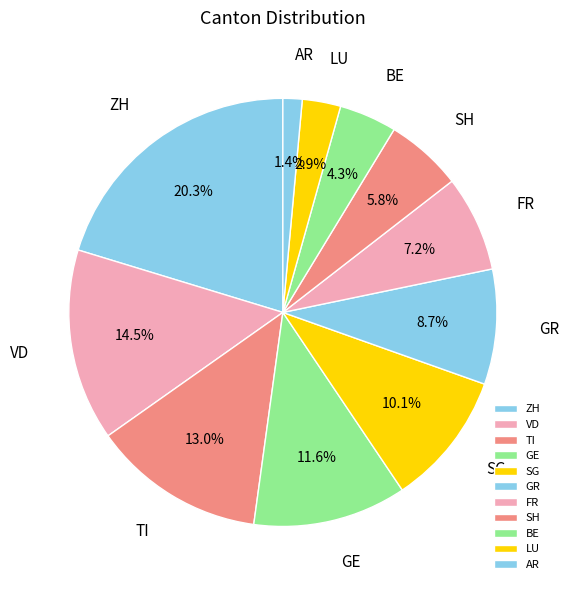

What is the largest slice in the pie chart?

ZH